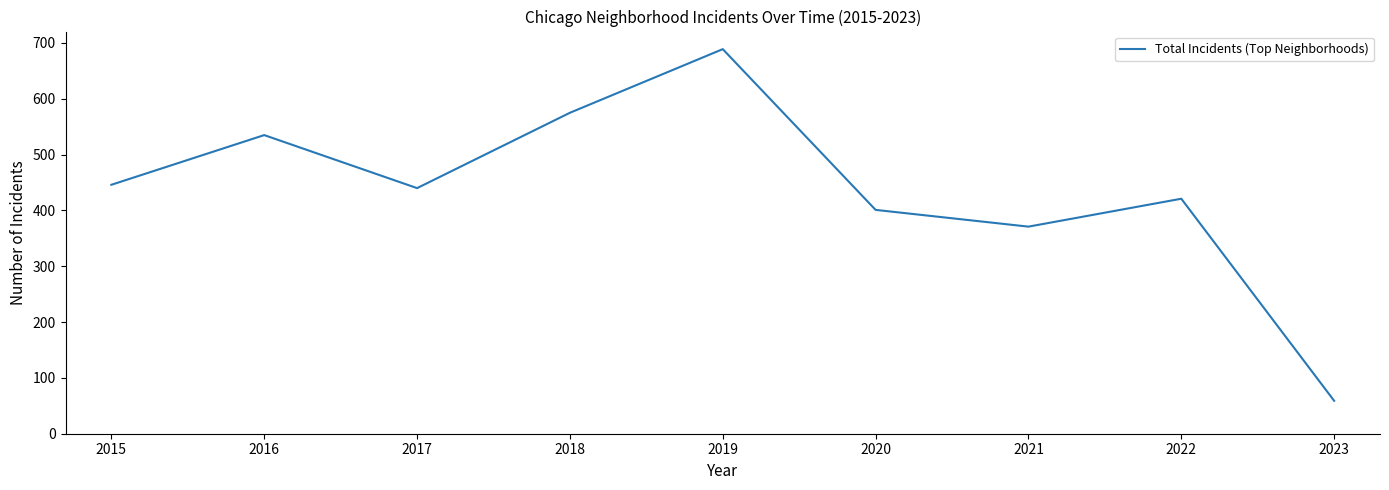

Does the chart have visible grid lines?

No